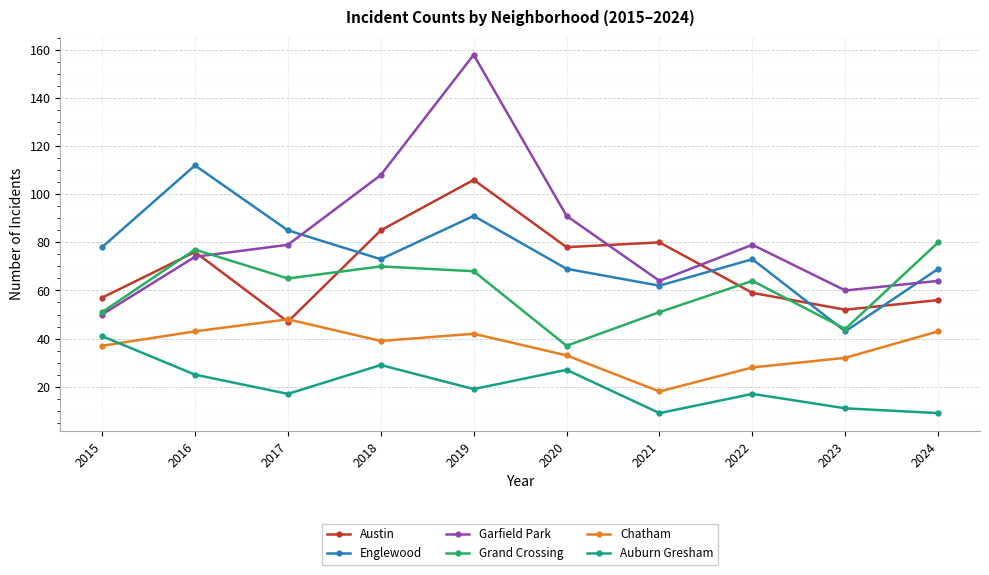

Reading left to right, transcribe all the data shown in this chart.

Austin: 57	76	47	85	106	78	80	59	52	56
Englewood: 78	112	85	73	91	69	62	73	43	69
Garfield Park: 50	74	79	108	158	91	64	79	60	64
Grand Crossing: 51	77	65	70	68	37	51	64	44	80
Chatham: 37	43	48	39	42	33	18	28	32	43
Auburn Gresham: 41	25	17	29	19	27	9	17	11	9